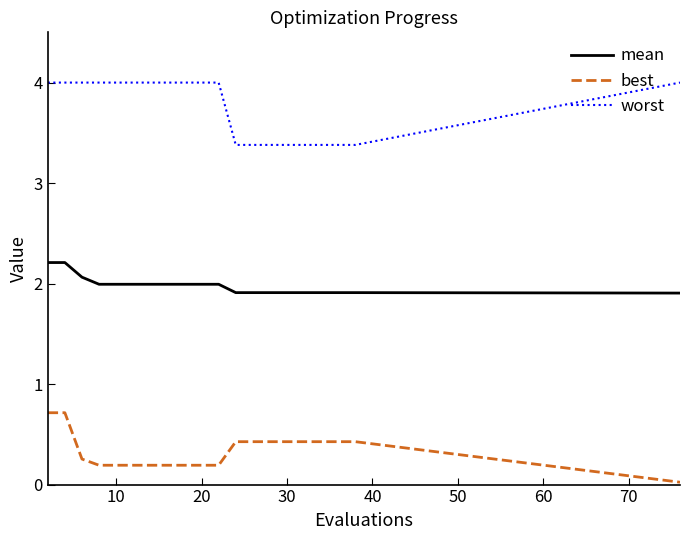

At how many categories does at least one series exceed 2?

20